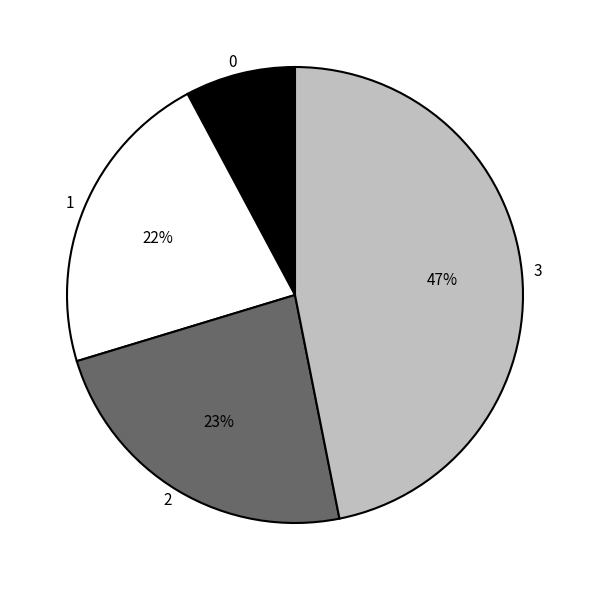

Is there any slice that represents more than half of the pie?

No